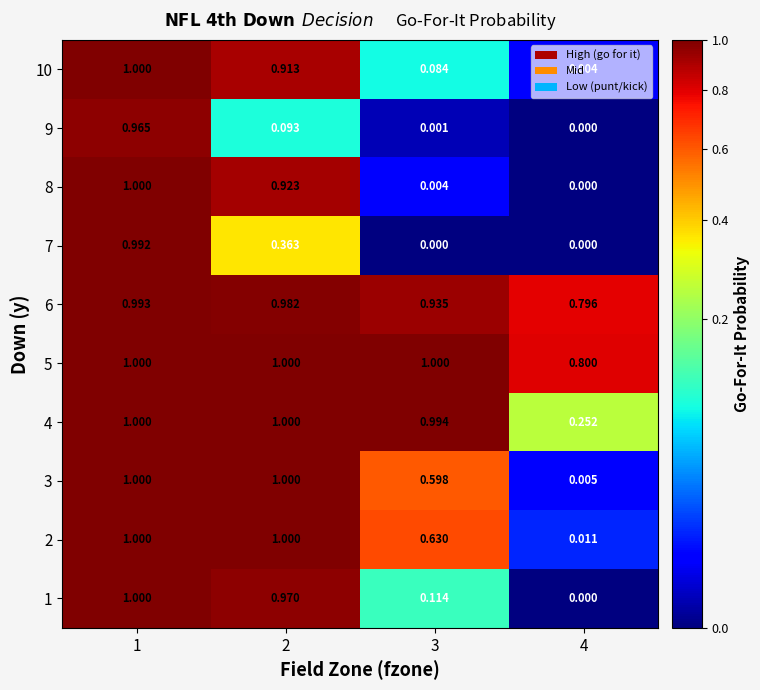

Is the value of 5 at 1 greater than the value of 6 at 3?

Yes